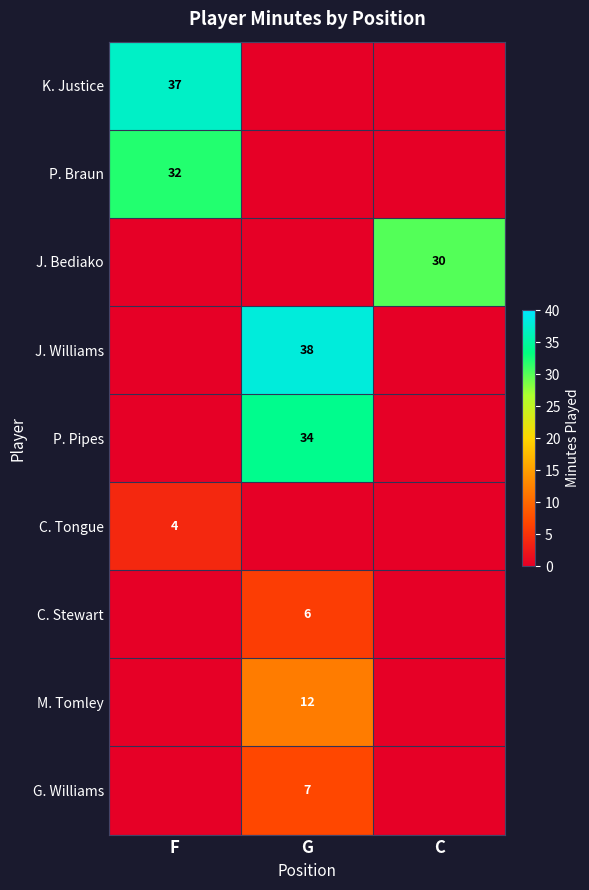

The value of M. Tomley at G is 17. True or false?

False